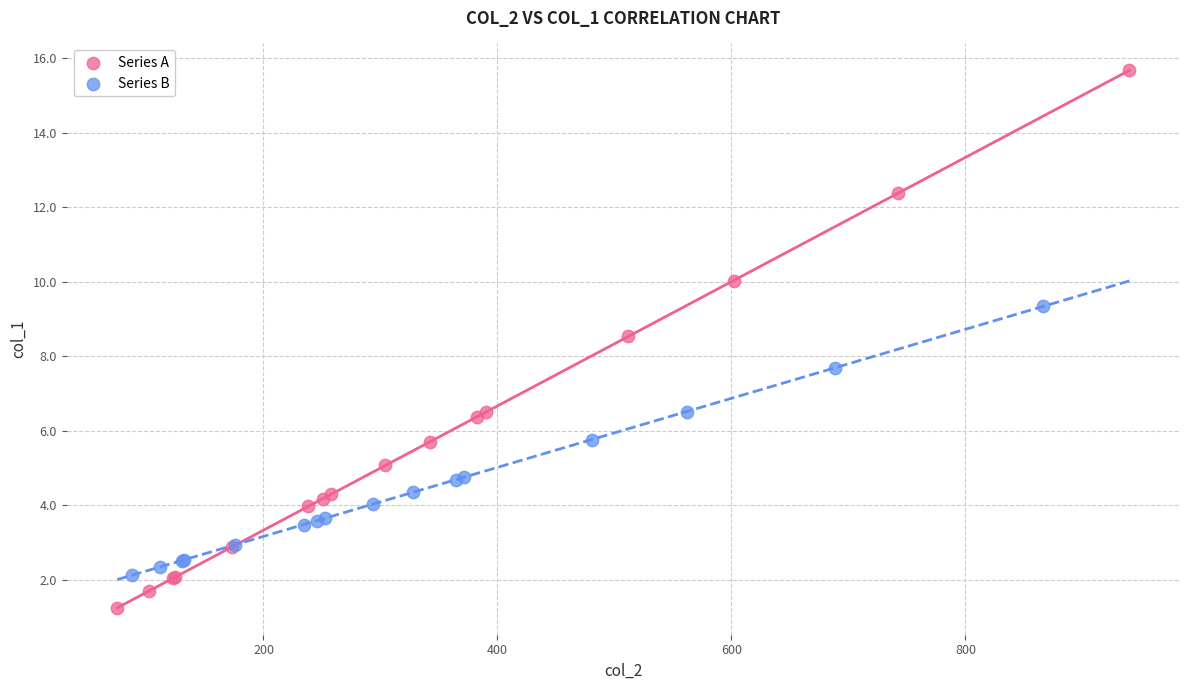

Which series reaches the maximum Y coordinate?

Series A